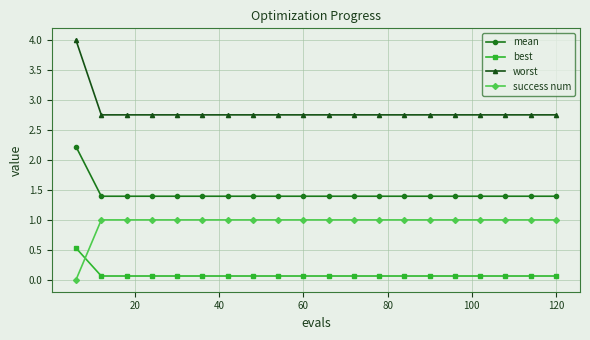

True or false: best and mean cross at least once.

False